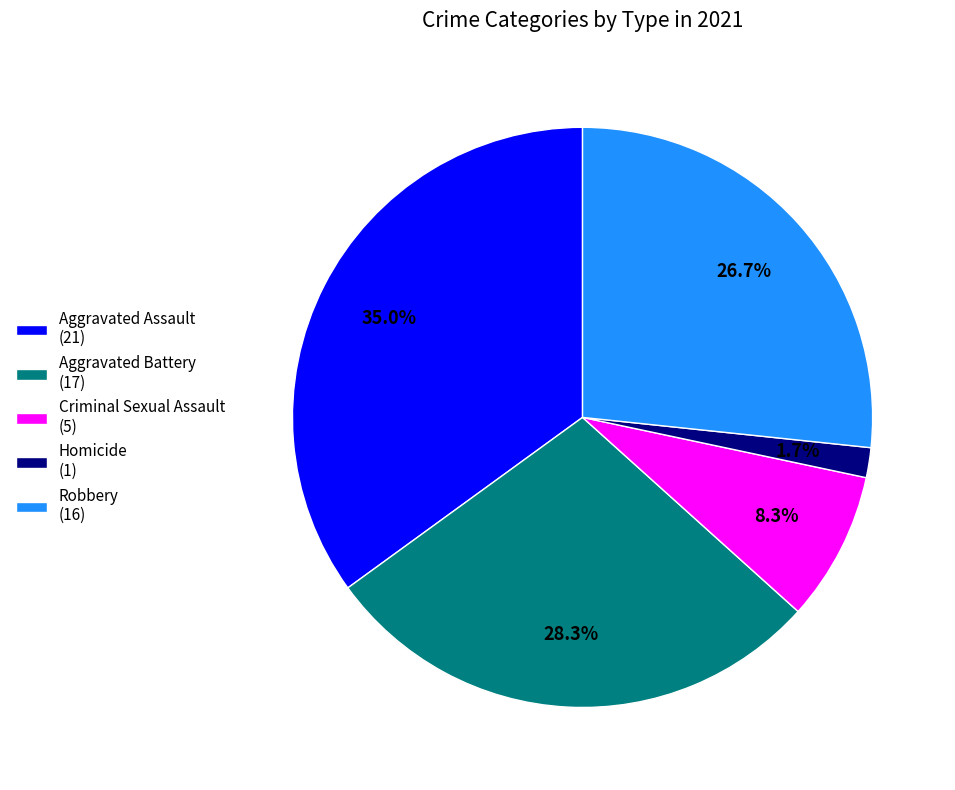

Which slice is the smallest?

Homicide